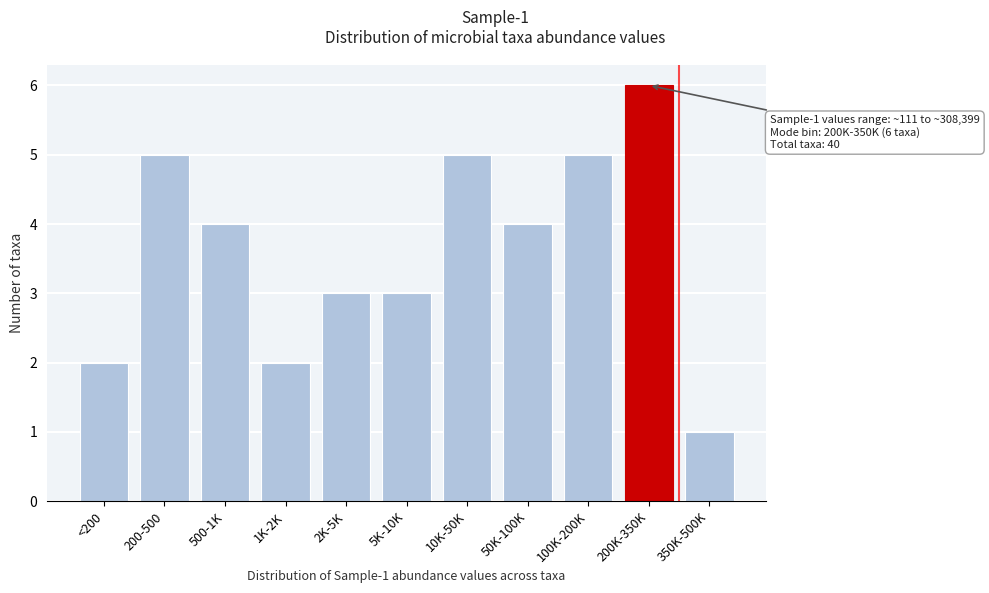

Reading right to left, transcribe all the data shown in this chart.

350K-500K=1	200K-350K=6	100K-200K=5	50K-100K=4	10K-50K=5	5K-10K=3	2K-5K=3	1K-2K=2	500-1K=4	200-500=5	<200=2